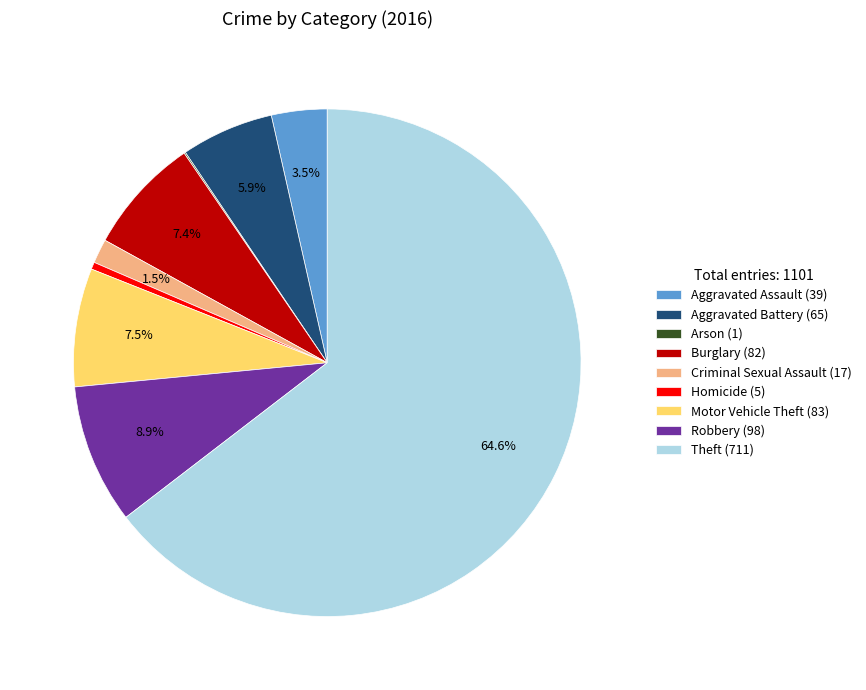

To the nearest percent, what portion does Theft represent?

65%